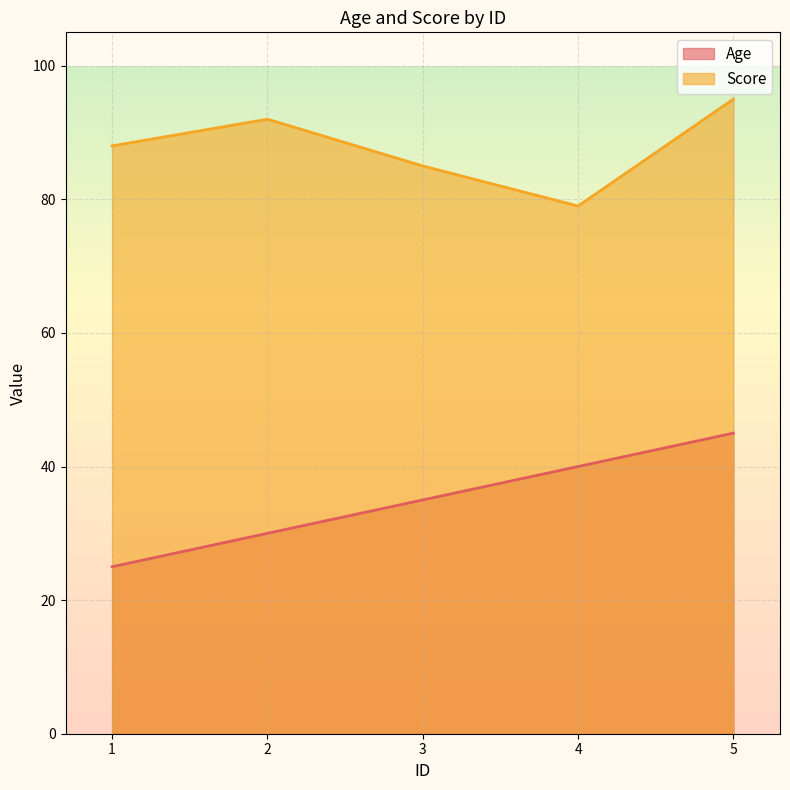

How many lines are shown in the chart?

2